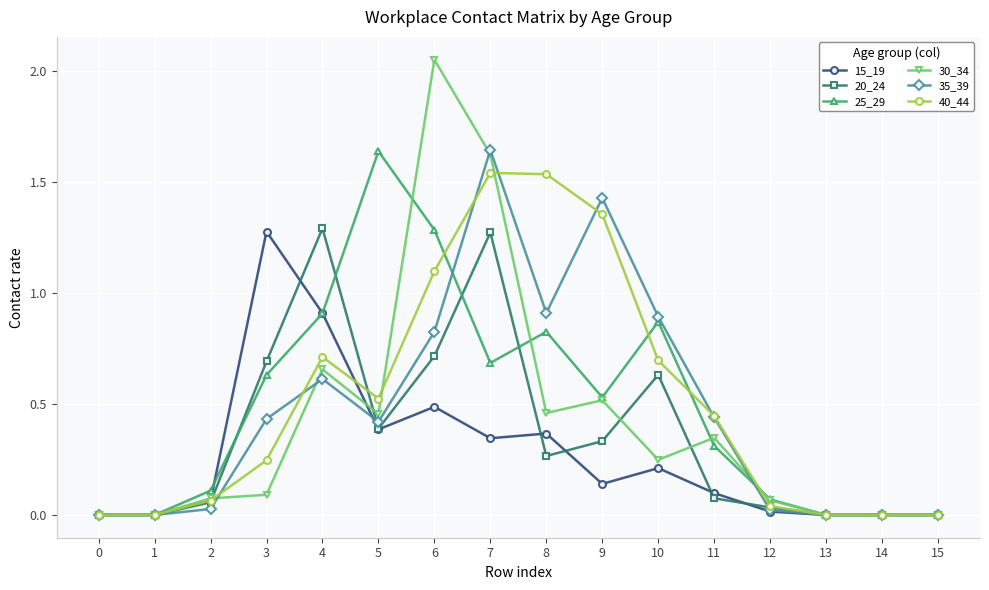

Which series has the widest spread of values?

30_34